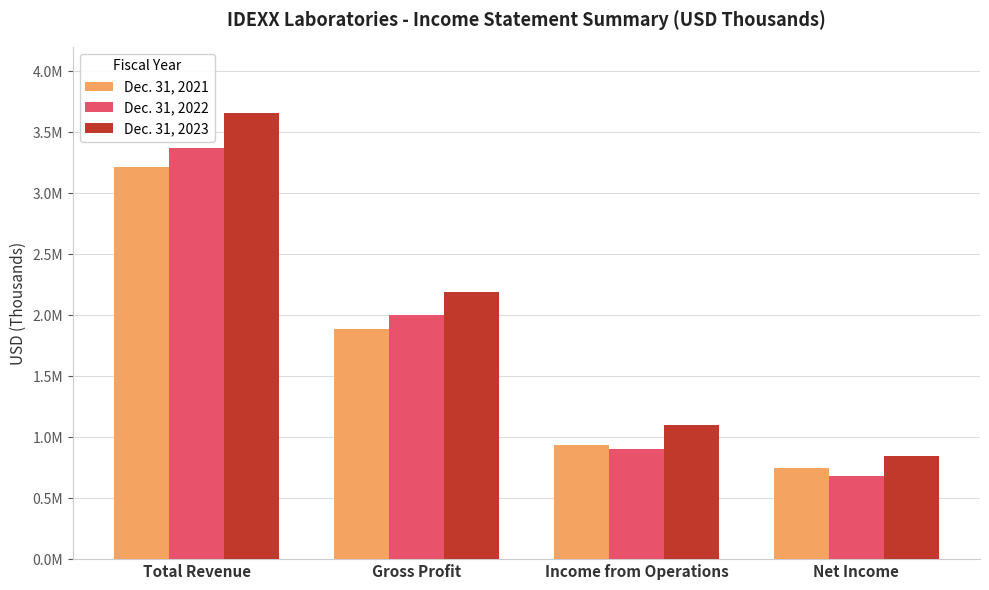

What are all the series names shown in the legend?

Dec. 31, 2021, Dec. 31, 2022, Dec. 31, 2023